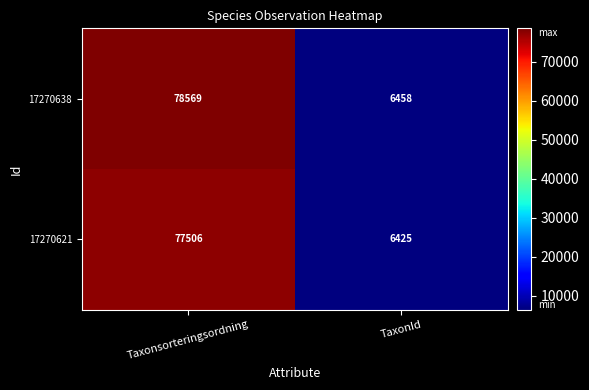

Reading left to right, list all the values displayed in this chart.

17270638: Taxonsorteringsordning=78569	TaxonId=6458
17270621: Taxonsorteringsordning=77506	TaxonId=6425